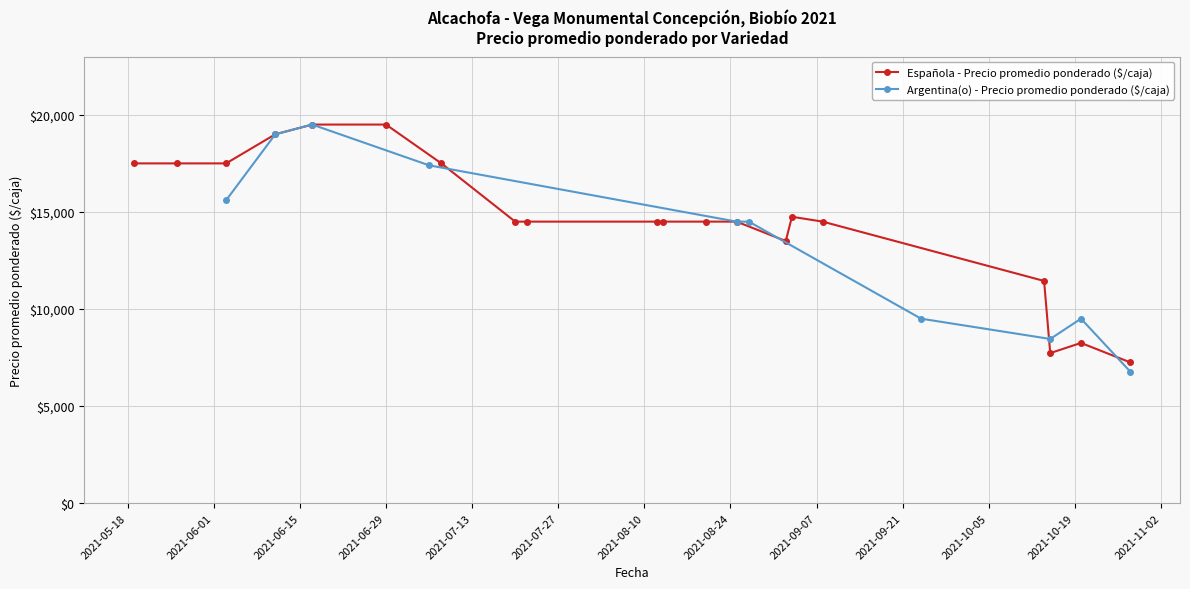

True or false: Española - Precio promedio ponderado ($/caja) has more than 0 points higher than both neighbors.

True